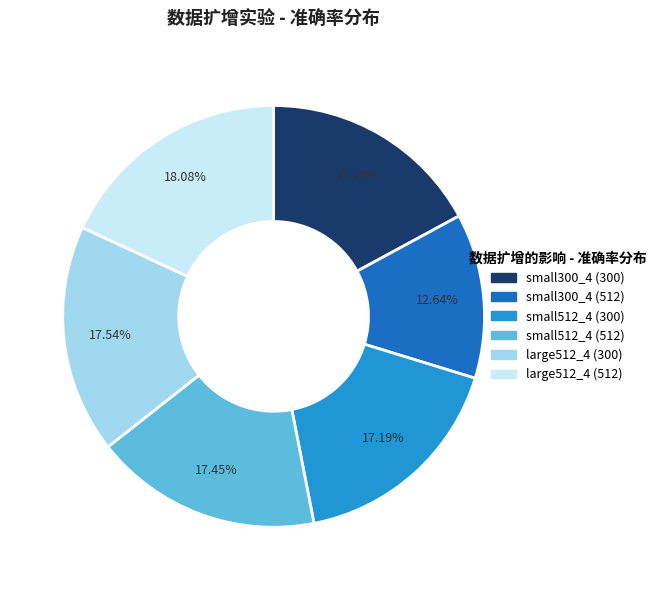

Is there any slice that represents more than half of the pie?

No